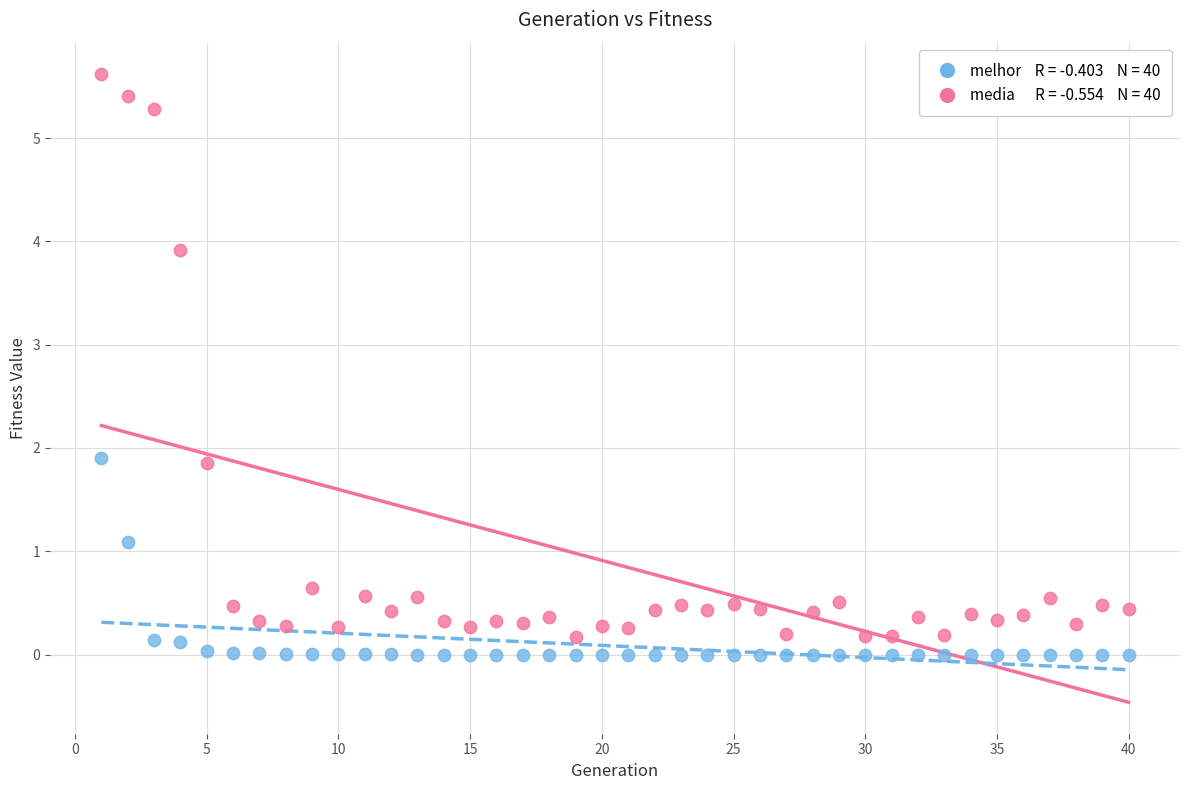

Across all data points, what is the range of Y values (max minus min)?

5.6